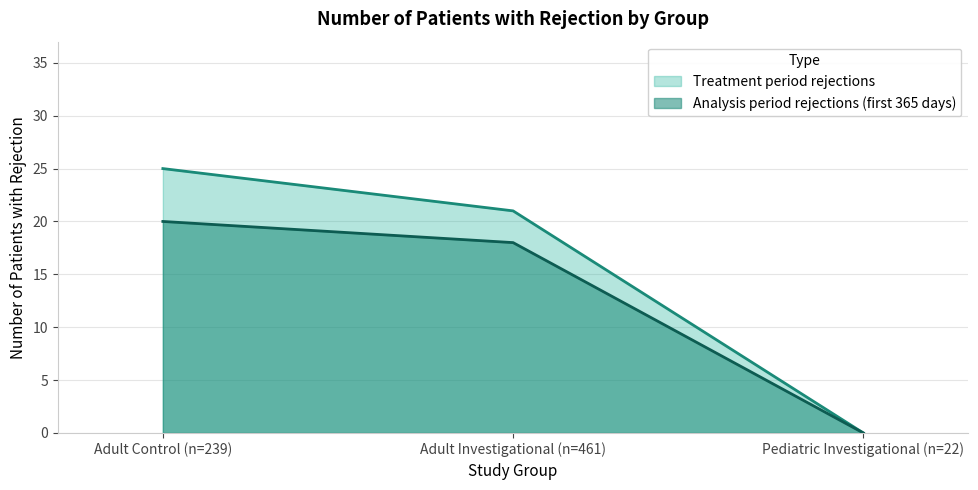

The Treatment period rejections series shows 21 at Adult Investigational (n=461). True or false?

True